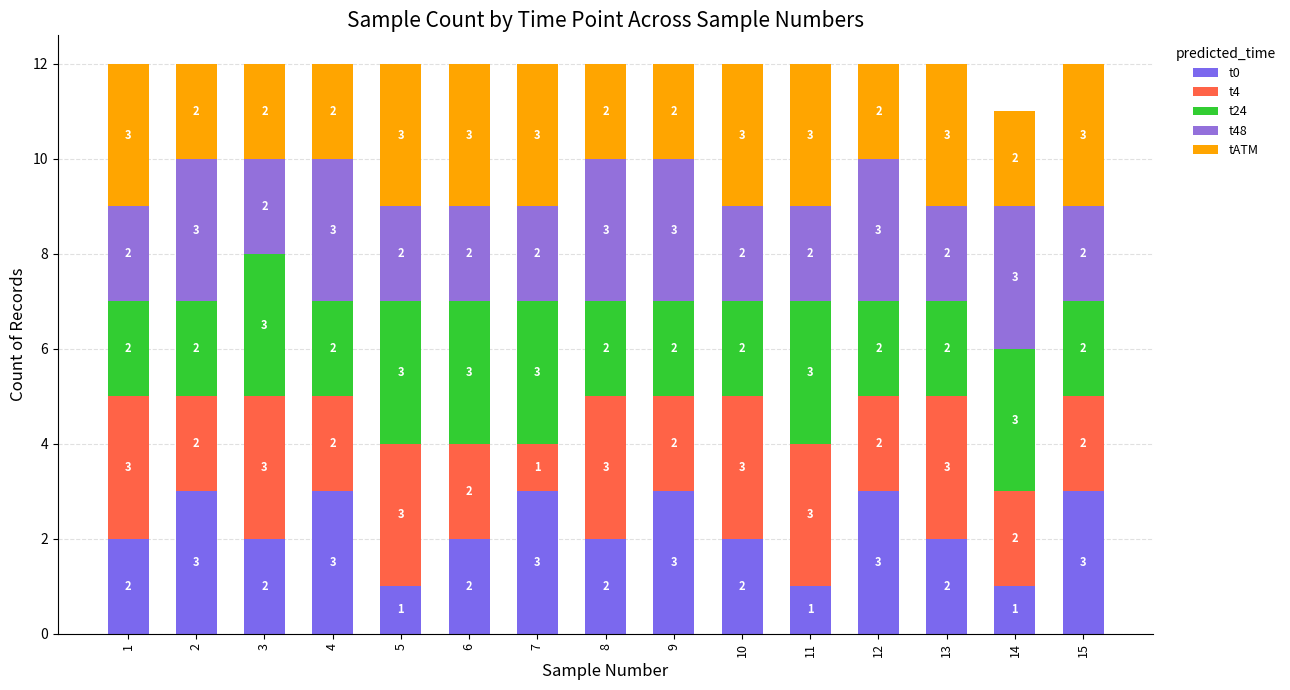

How many values in the t0 series are below 2?

3